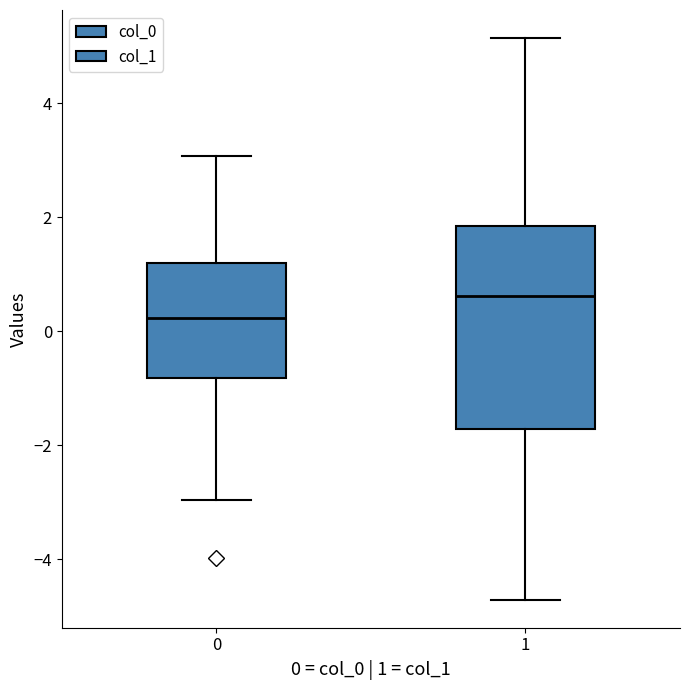

Which box has the lowest median line?

0